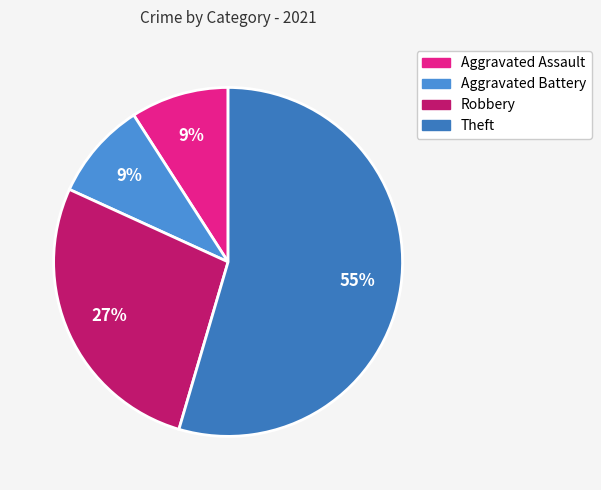

To the nearest percent, what percentage of the pie is Aggravated Assault?

9%